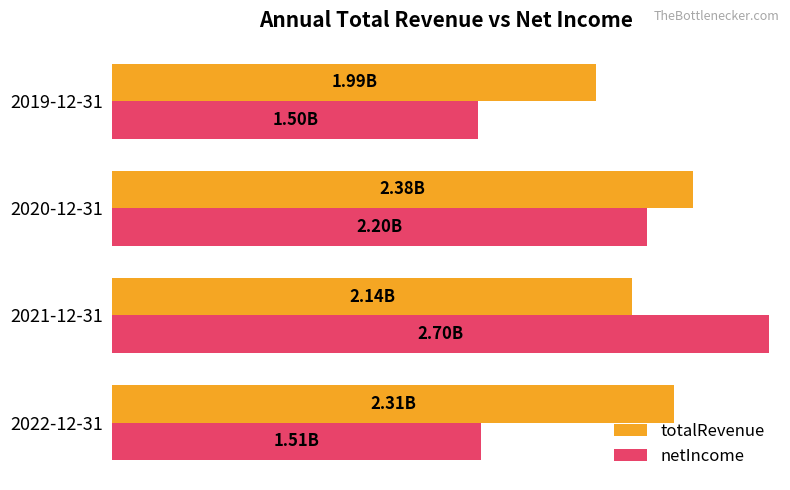

What are all the series names shown in the legend?

totalRevenue, netIncome